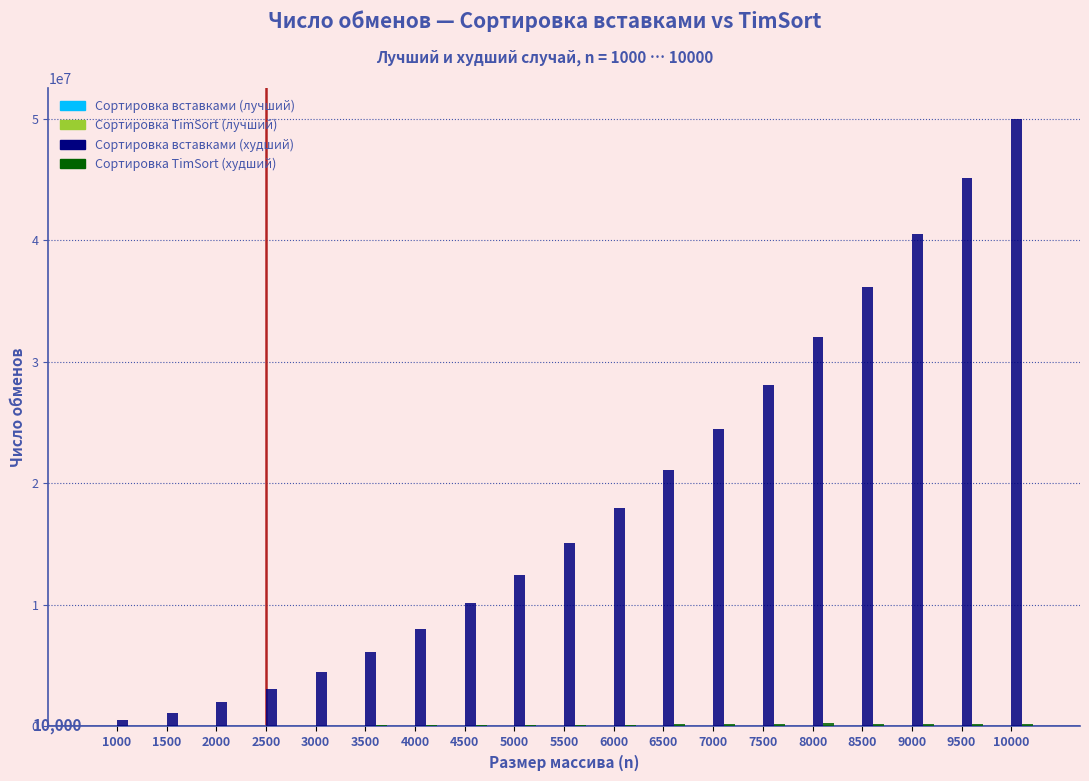

Which series has the largest total across all categories?

Сортировка вставками (худший)